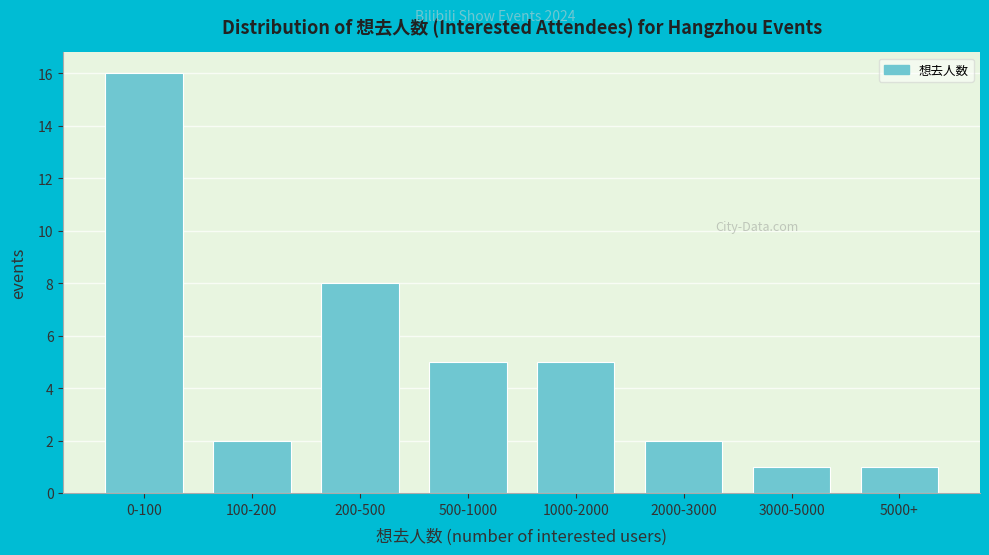

Reading left to right, what are all the values shown in this chart?

0-100=16	100-200=2	200-500=8	500-1000=5	1000-2000=5	2000-3000=2	3000-5000=1	5000+=1